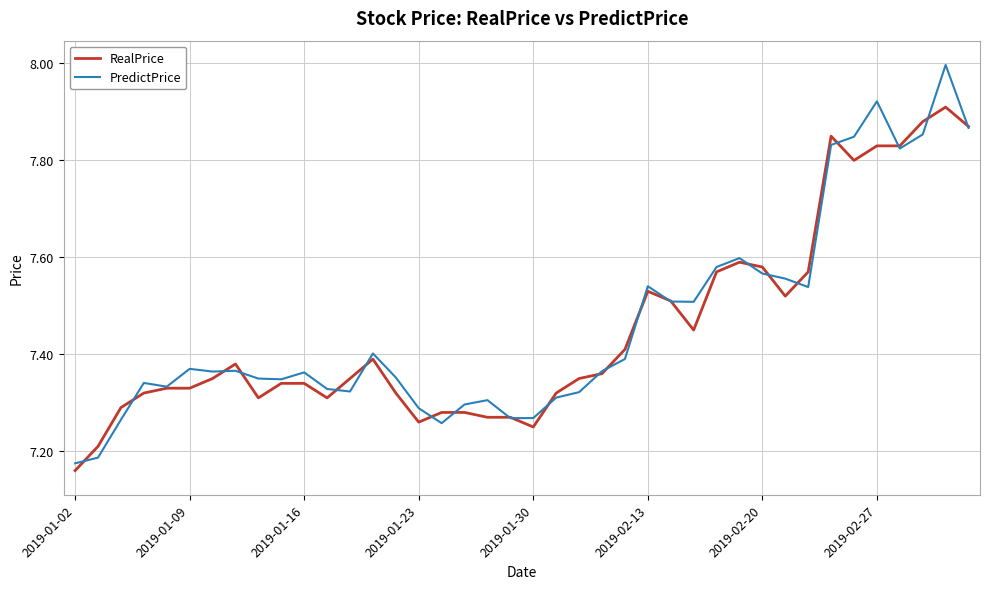

What is the maximum value shown in the chart?

8.0